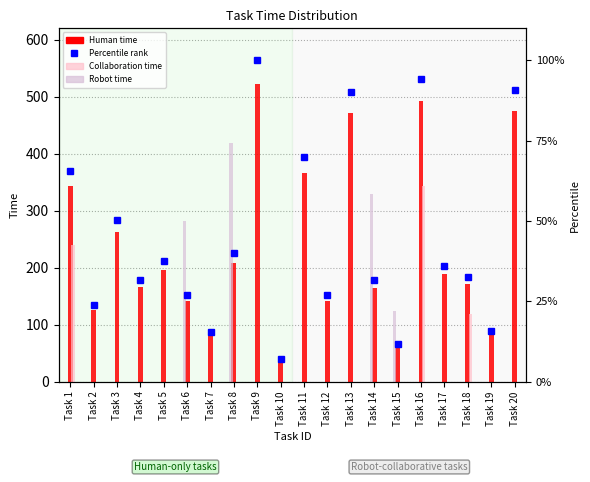

Reading right to left, what are all the values shown in this chart?

Human time: 474.0	82.0	171.0	188.0	492.0	62.0	165.0	472.0	141.0	366.0	37.0	523.0	209.0	81.0	141.0	196.0	166.0	263.0	125.0	343.0
Collaboration time: 0.0	0.0	119.0	0.0	344.0	0.0	0.0	0.0	0.0	0.0	0.0	0.0	0.0	0.0	0.0	0.0	0.0	0.0	0.0	240.0
Robot time: 0.0	0.0	0.0	0.0	0.0	124.0	330.0	0.0	0.0	0.0	0.0	0.0	418.0	0.0	282.0	0.0	0.0	0.0	0.0	0.0
Percentile rank: 90.6	15.7	32.7	35.9	94.1	11.9	31.5	90.2	27.0	70.0	7.1	100.0	40.0	15.5	27.0	37.5	31.7	50.3	23.9	65.6